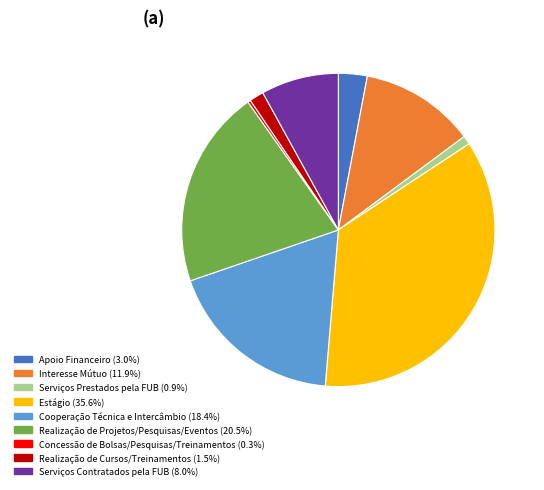

The Estágio slice represents 49% of the pie. True or false?

False